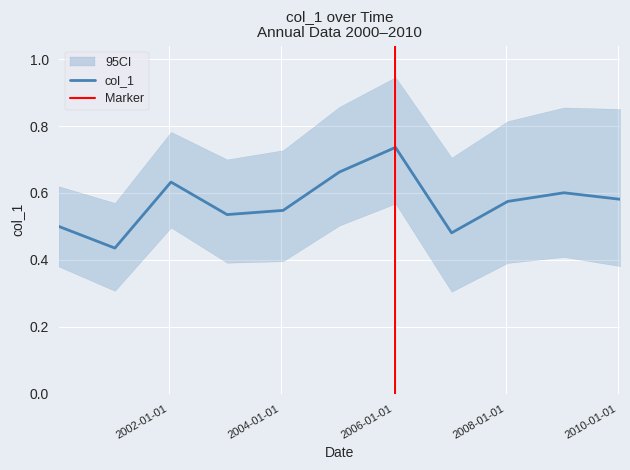

Reading right to left, list all the values displayed in this chart.

2010-01-15=0.6	2009-01-15=0.6	2008-01-15=0.6	2007-01-15=0.5	2006-01-15=0.7	2005-01-15=0.7	2004-01-15=0.5	2003-01-15=0.5	2002-01-15=0.6	2001-01-15=0.4	2000-01-15=0.5